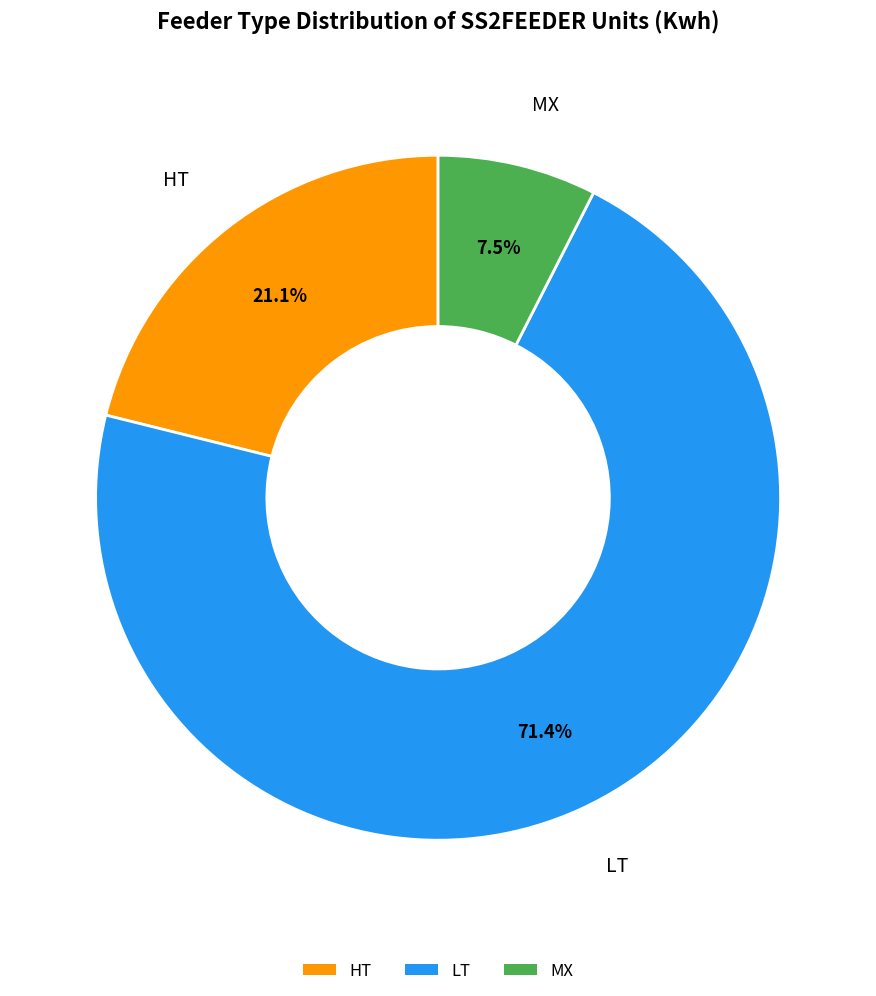

What is the smallest slice in the pie chart?

MX